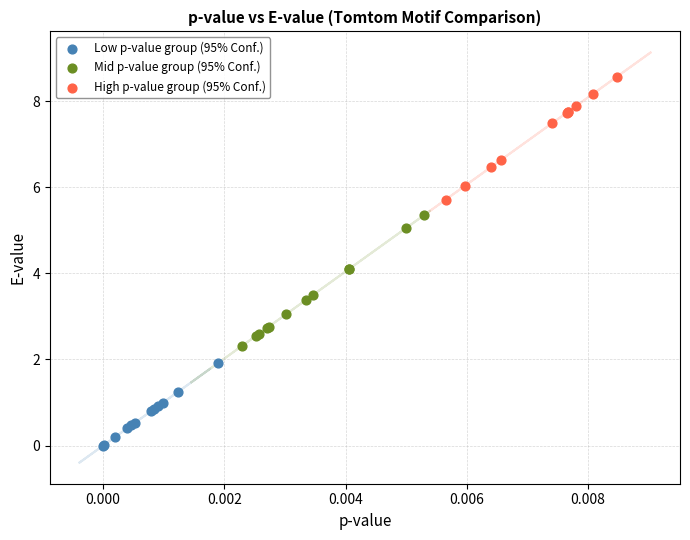

Which series contains the highest Y value?

High p-value group (95% Conf.)